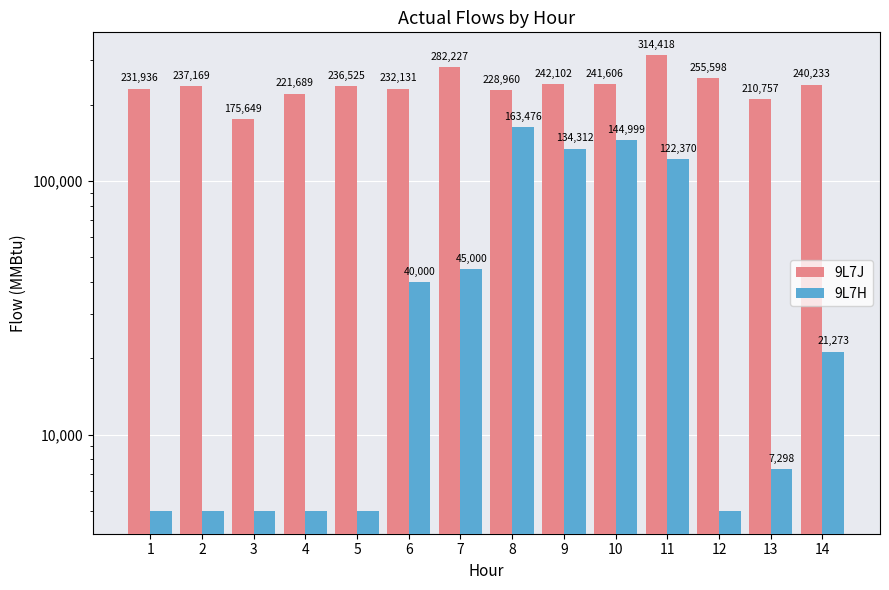

Rank the series by their average value, from highest to lowest.

9L7J, 9L7H